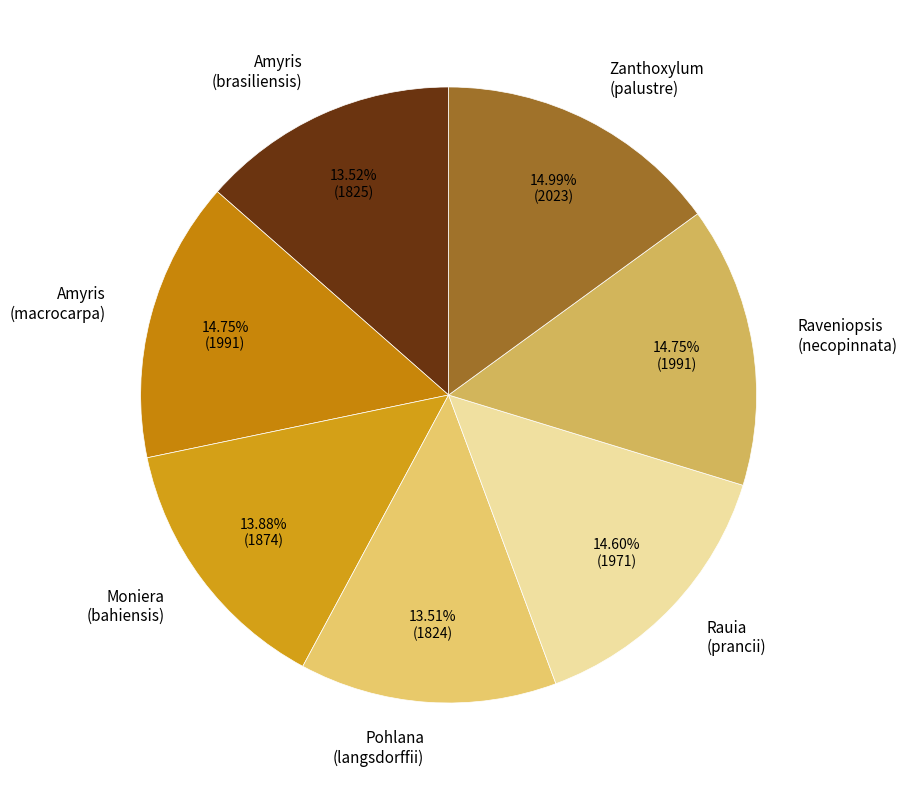

Approximately how many times larger is the value at Amyris (macrocarpa) compared to Zanthoxylum (palustre)?

1.0